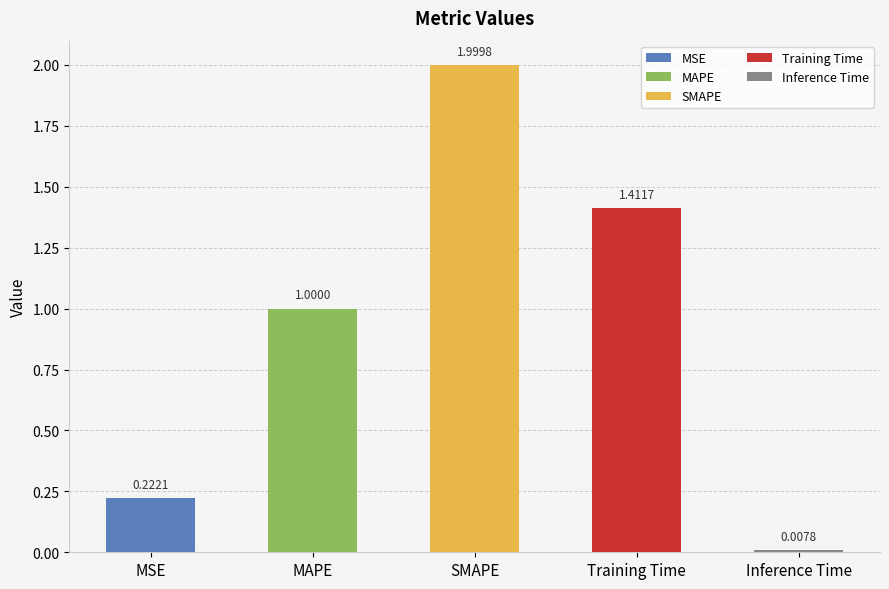

What is the change in value from SMAPE to Inference Time?

-2.0